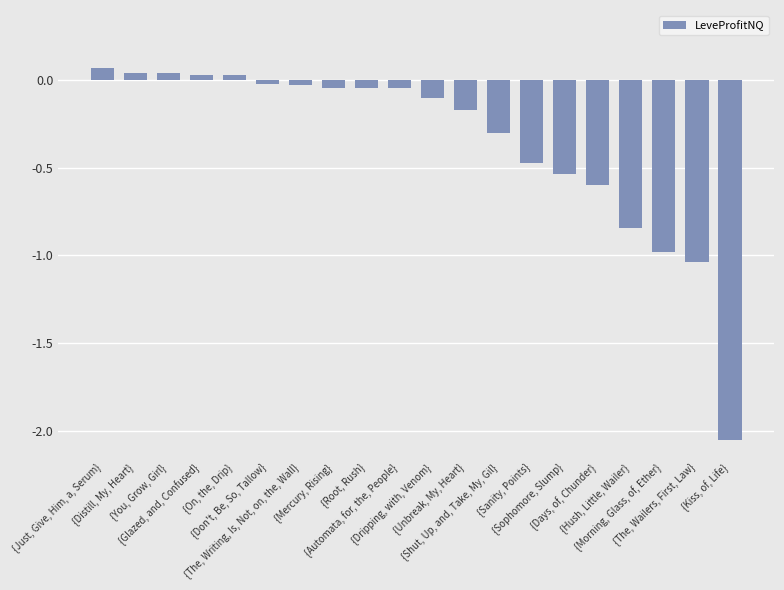

Count the number of data series in this chart.

1